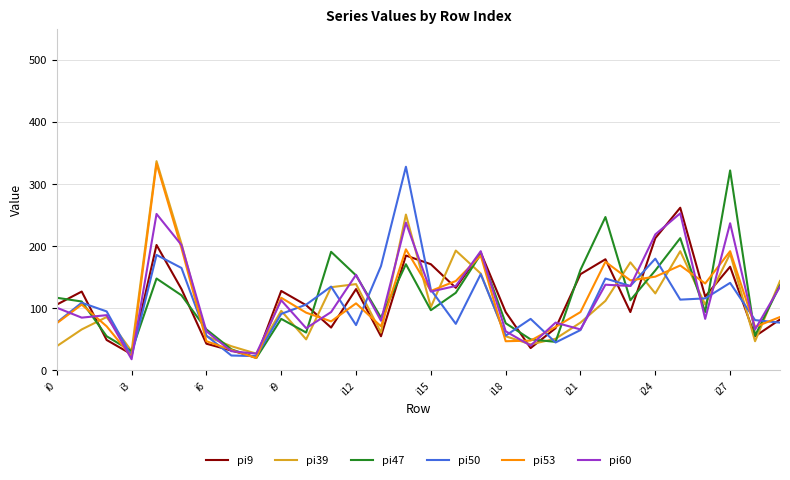

What is the smallest value displayed?

18